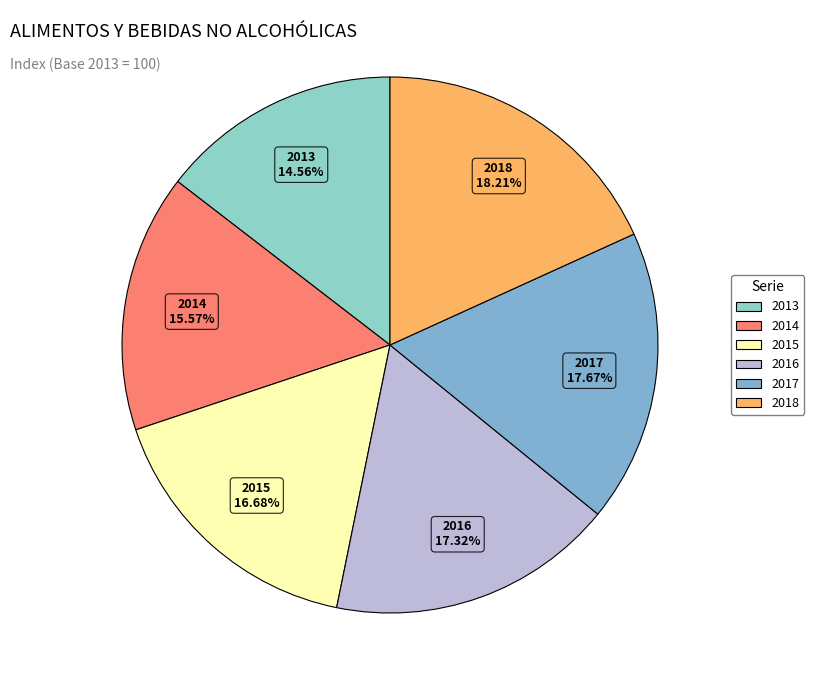

What is the smallest slice in the pie chart?

2013